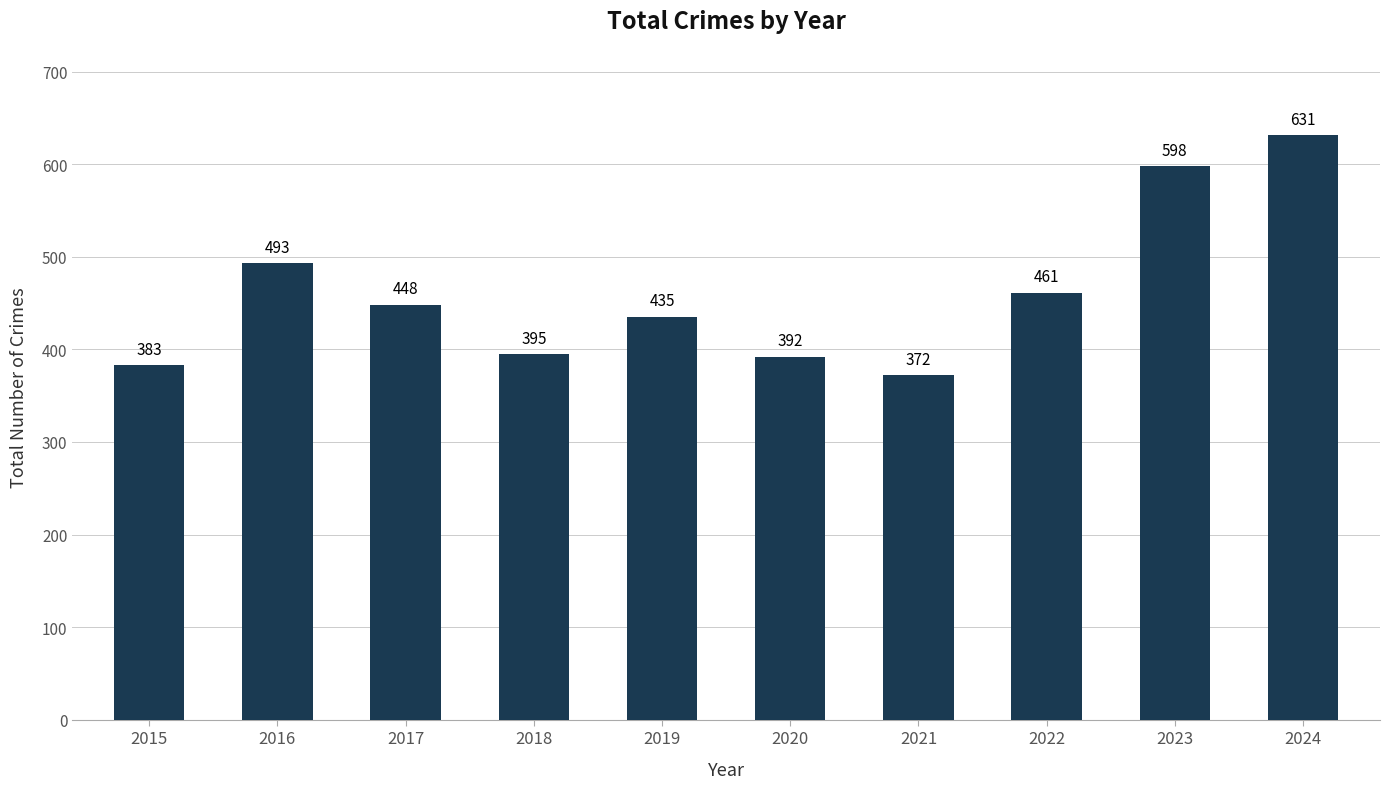

How many series are shown in this chart?

1